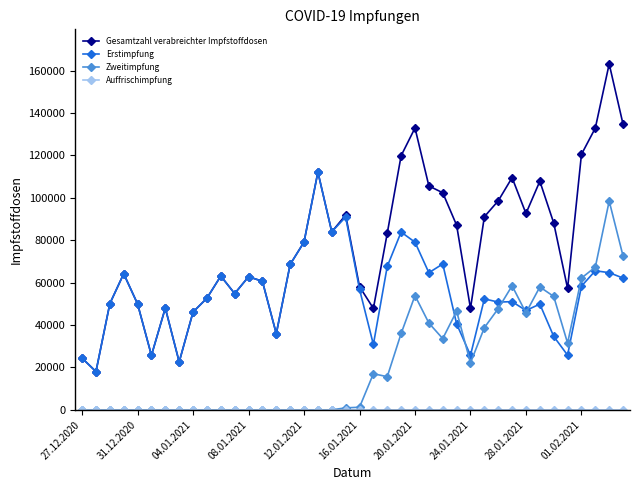

What is the difference between the maximum and minimum values in the Zweitimpfung series?

98428